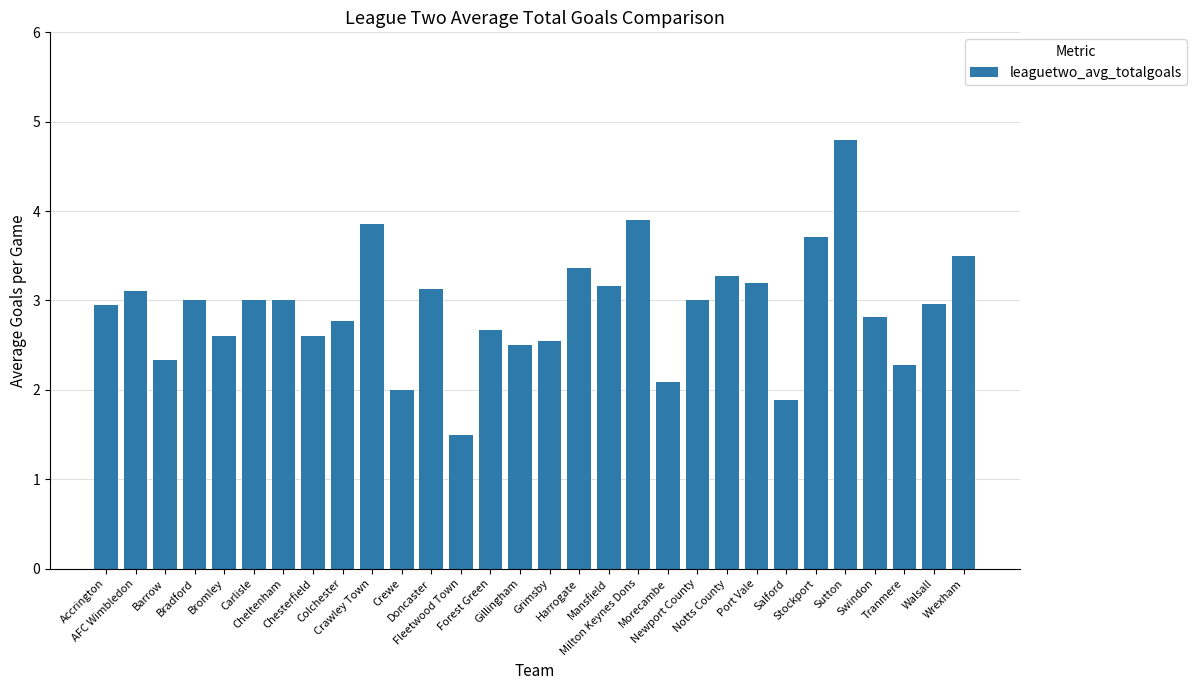

Is it true that the value at Bromley is 2.6?

True